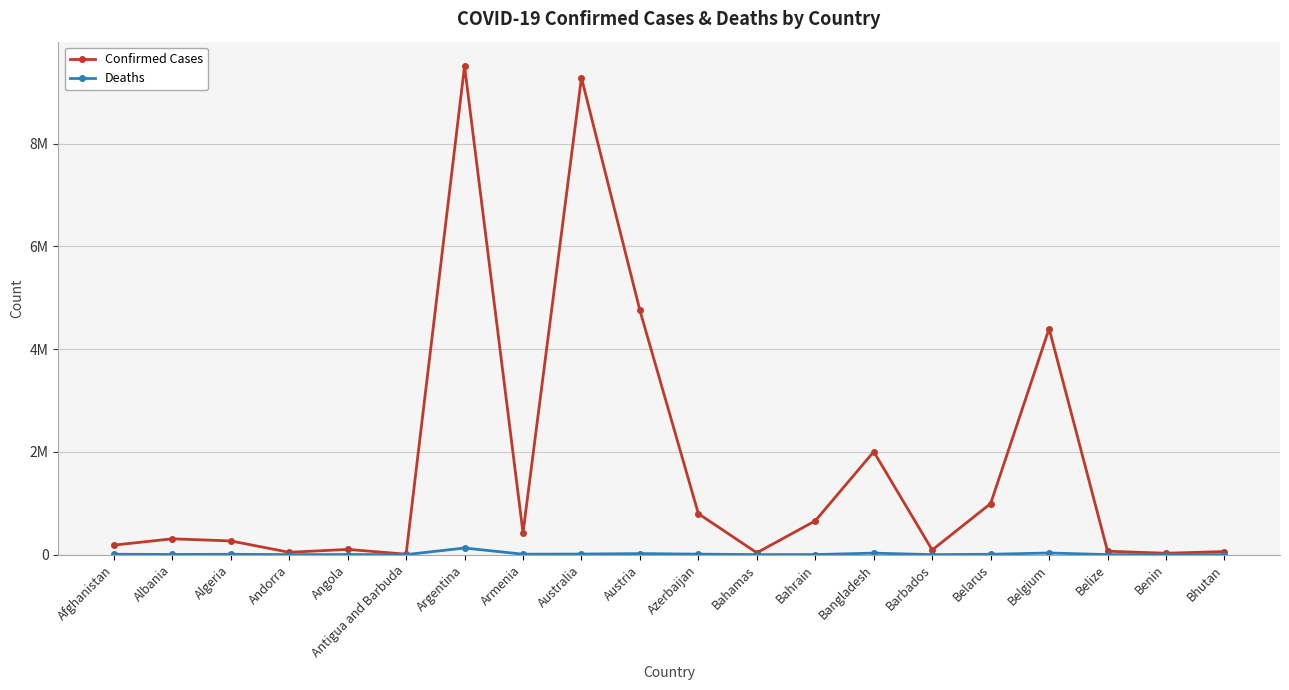

The Deaths series shows 144 at Antigua and Barbuda. True or false?

True